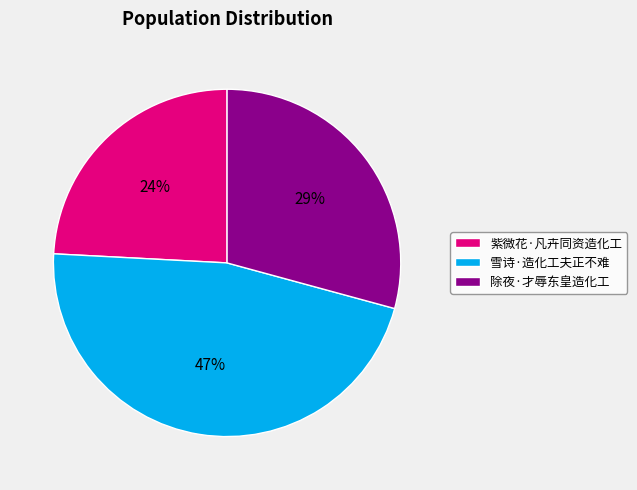

Which slice is the smallest?

紫微花·凡卉同资造化工